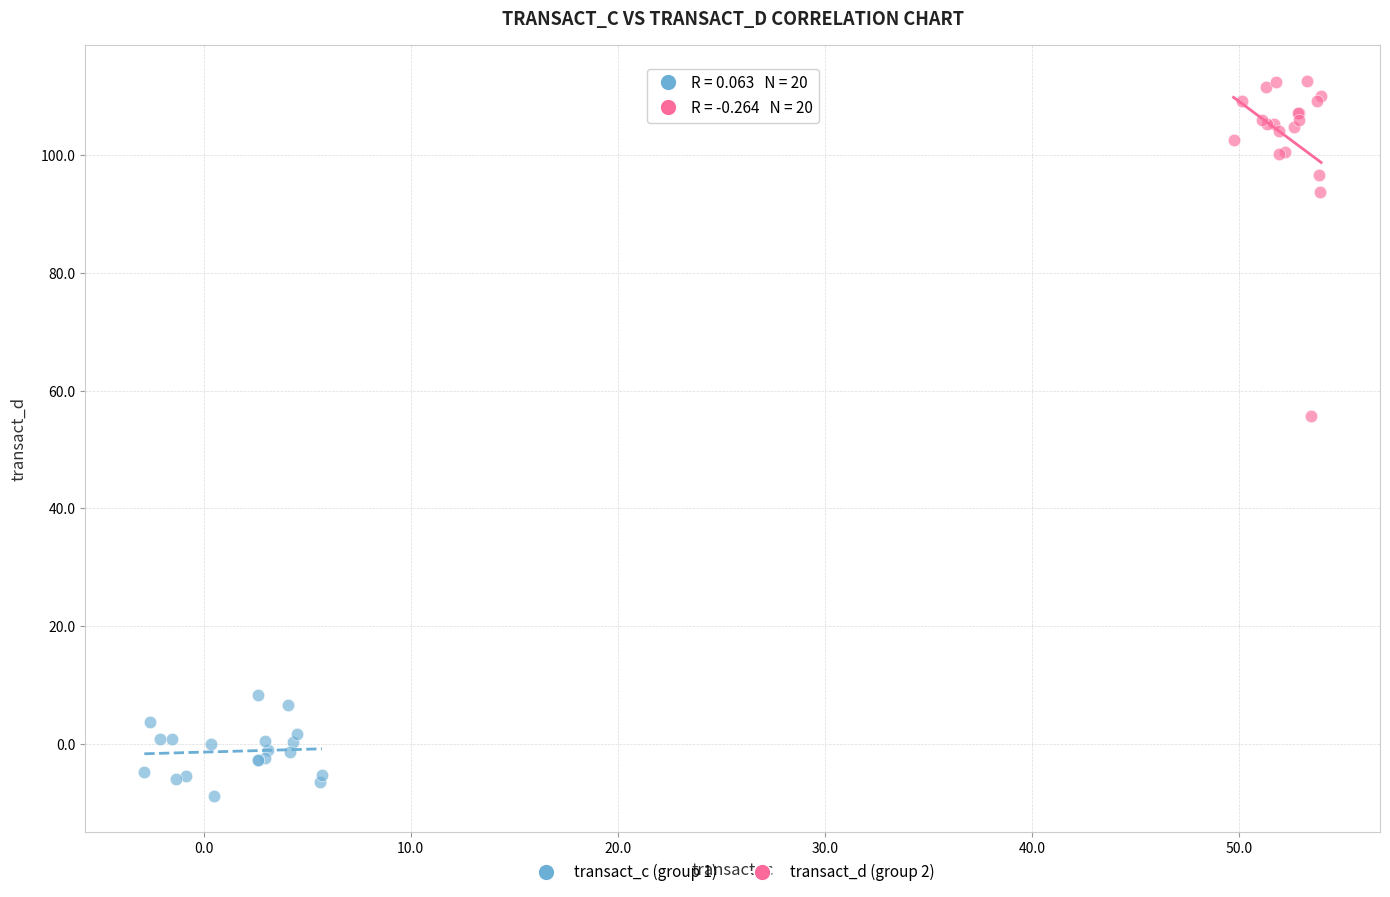

Which series reaches the maximum Y coordinate?

transact_d (group 2)